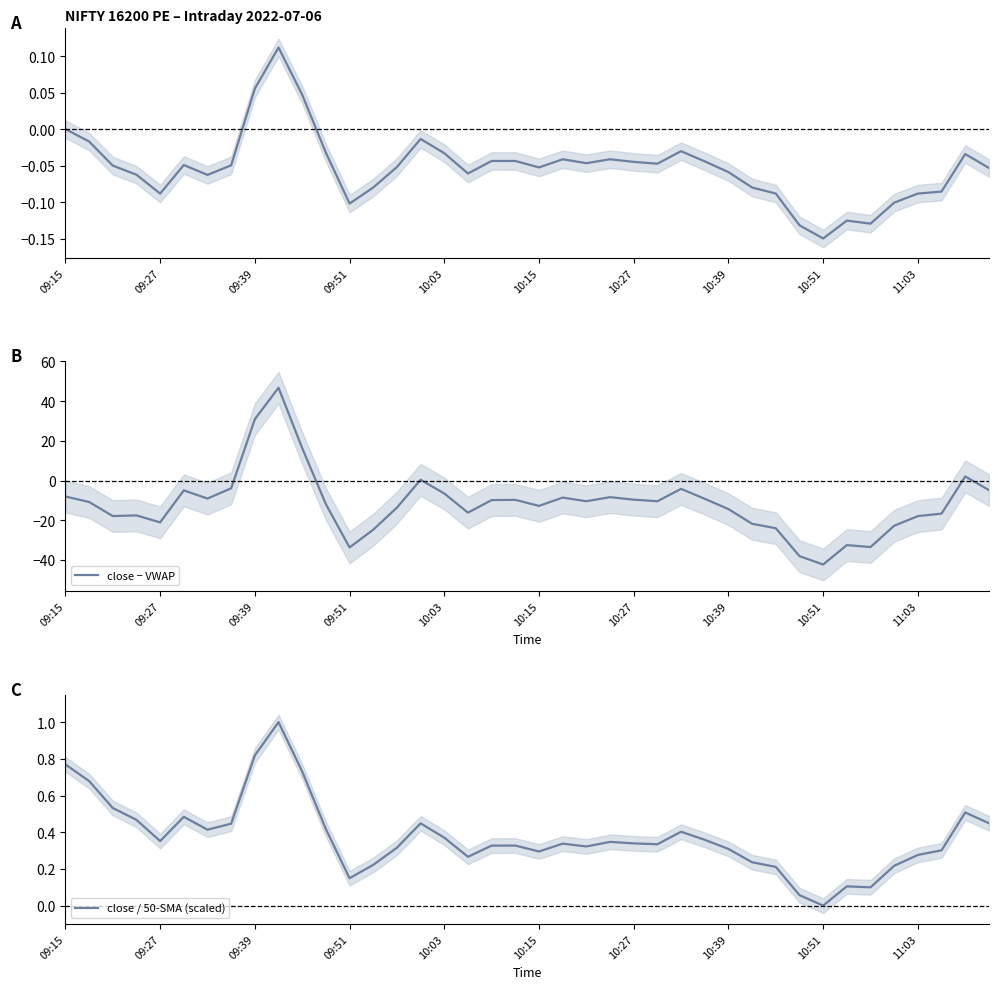

What is the sum of the close − VWAP values at 19 and 15?

-9.4